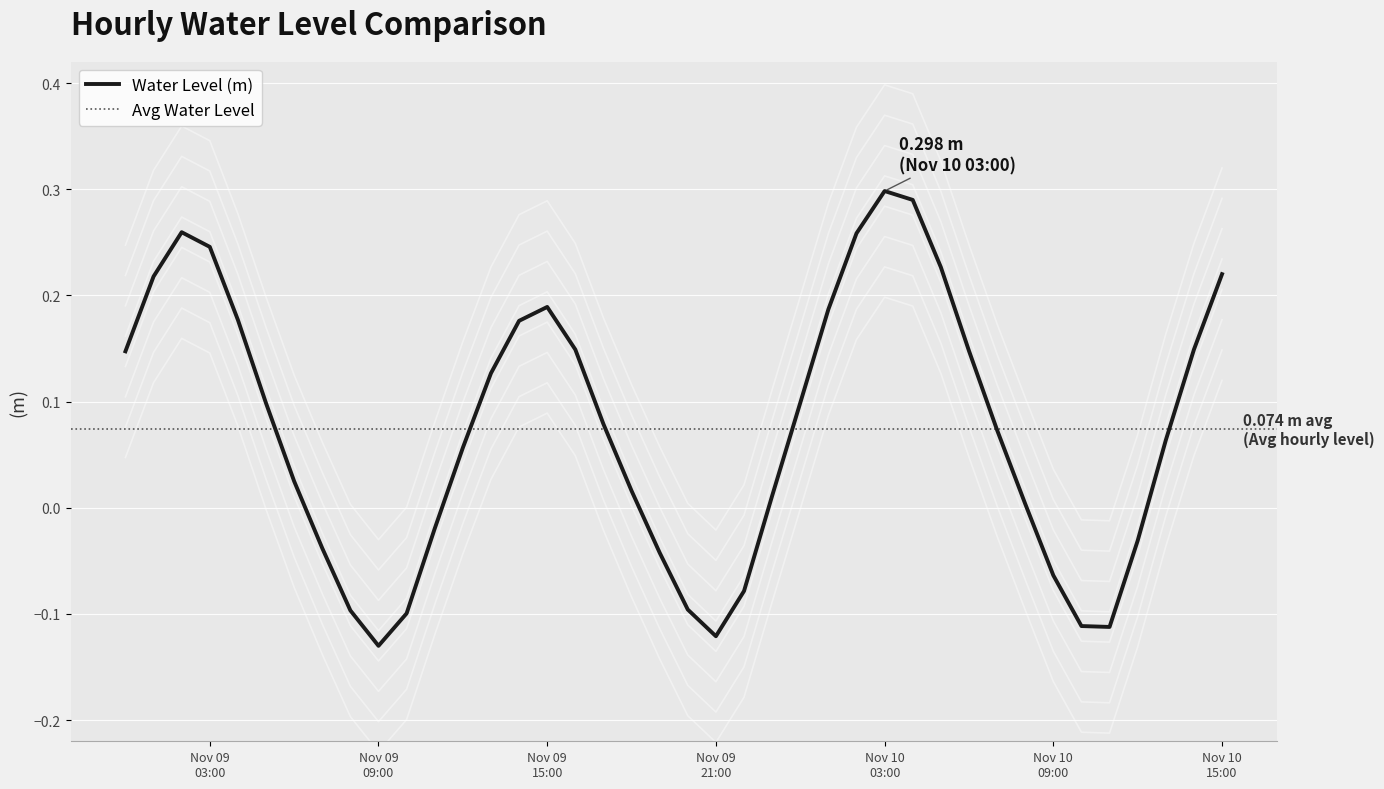

At which category does the chart reach its peak across all series?

Nov 10 03:00